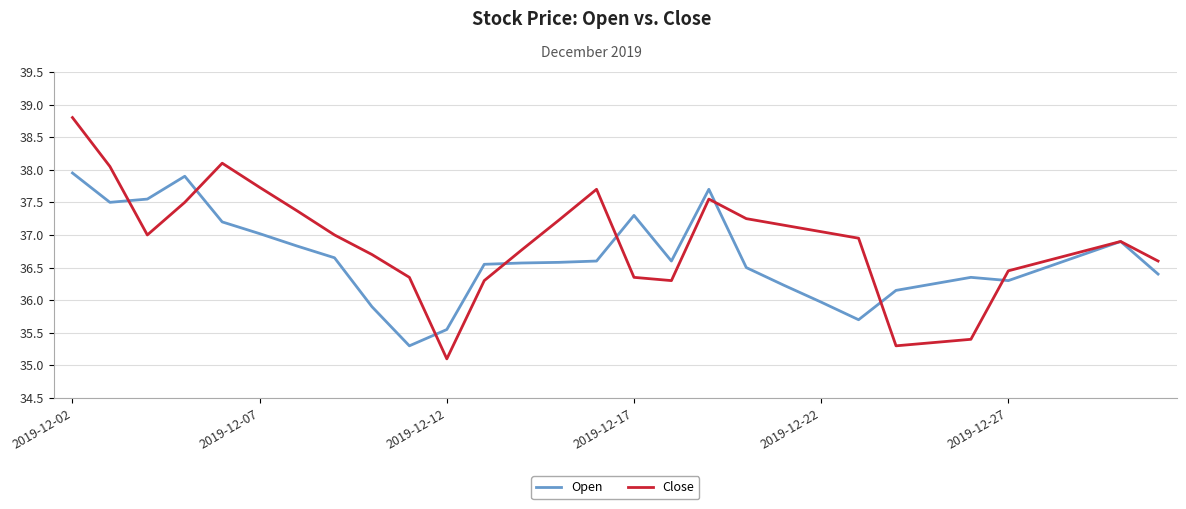

What are all the series names shown in the legend?

Open, Close